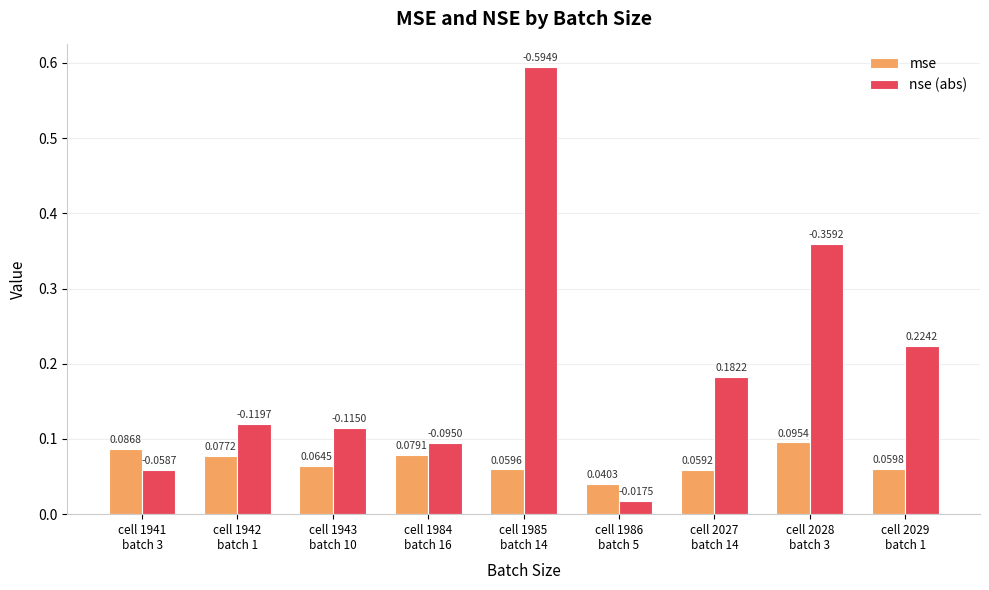

Which series has the largest total across all categories?

nse (abs)